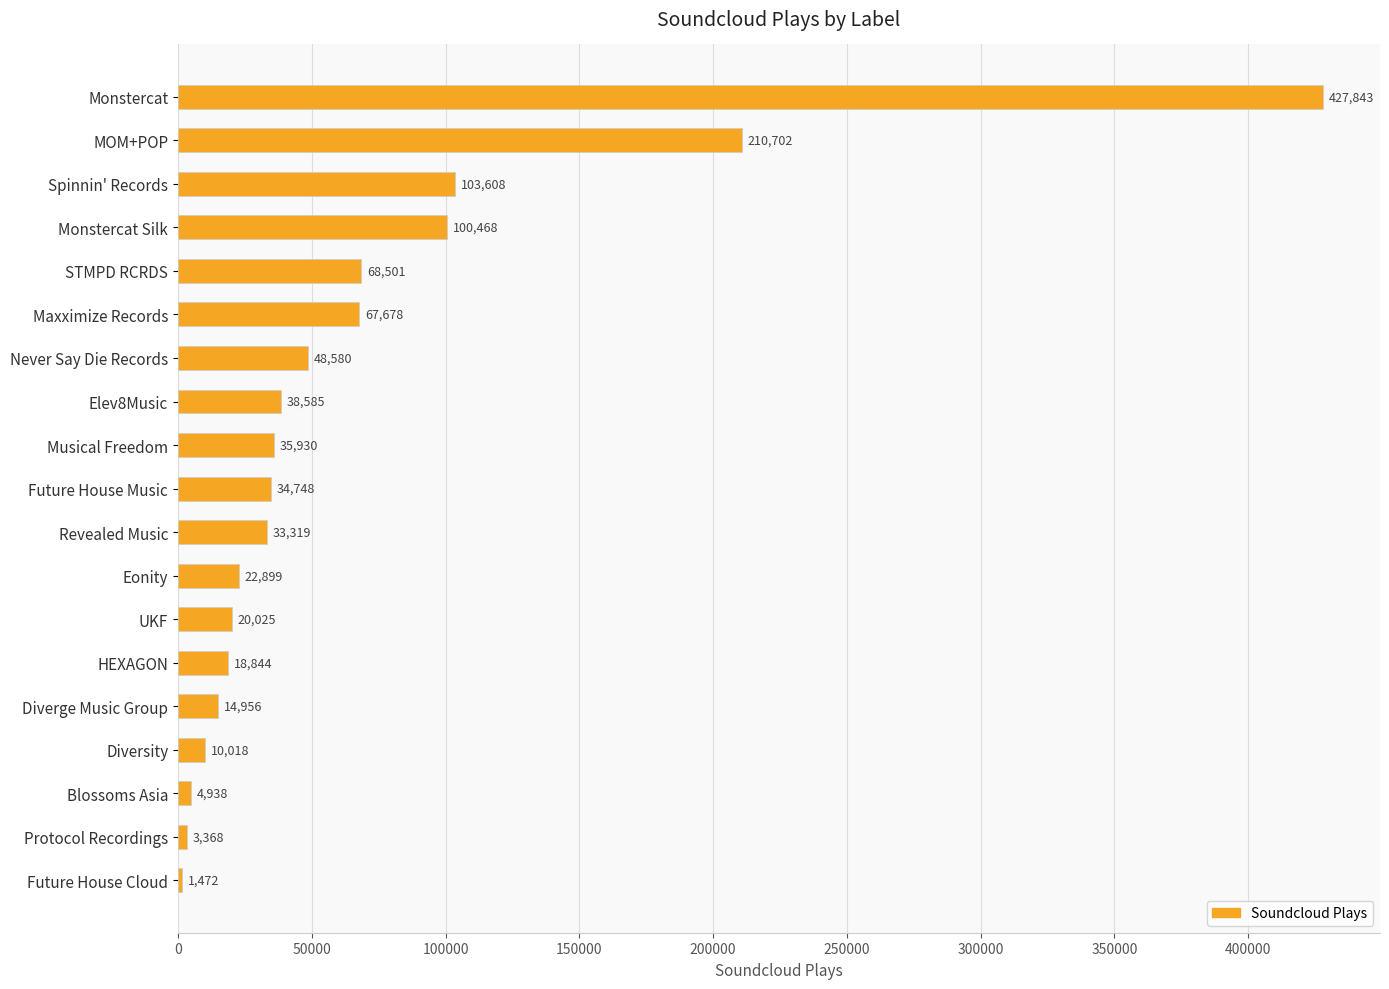

Where is the data nearest to the value 214657?

MOM+POP